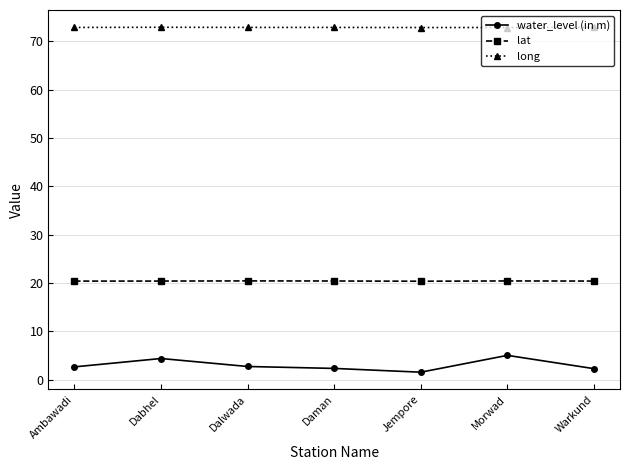

Rank the series by their average value, from lowest to highest.

water_level (in m), lat, long